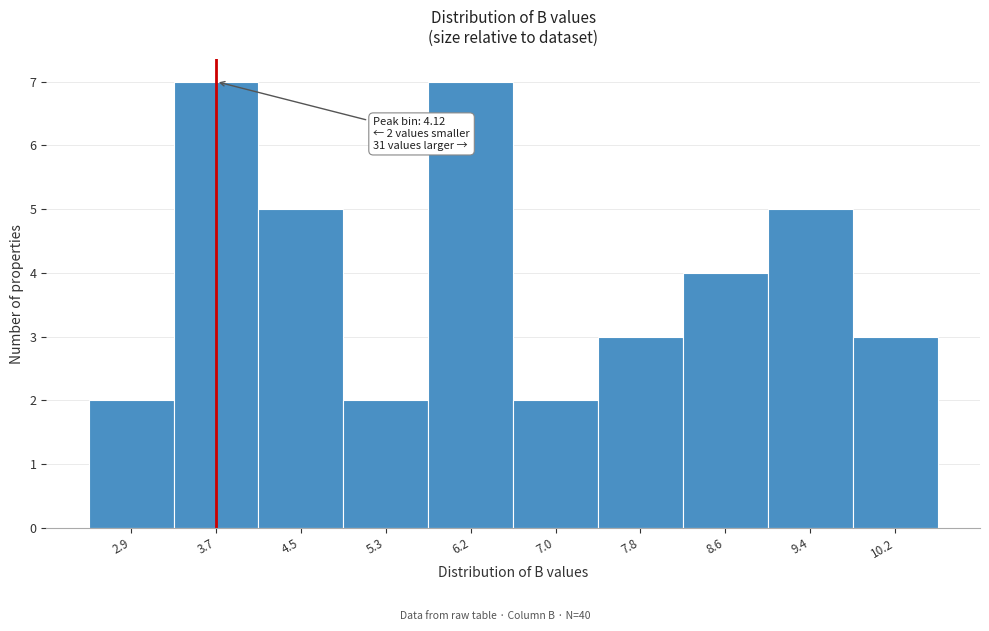

Reading left to right, extract all data points from this chart.

2.9=2	3.7=7	4.5=5	5.3=2	6.2=7	7.0=2	7.8=3	8.6=4	9.4=5	10.2=3